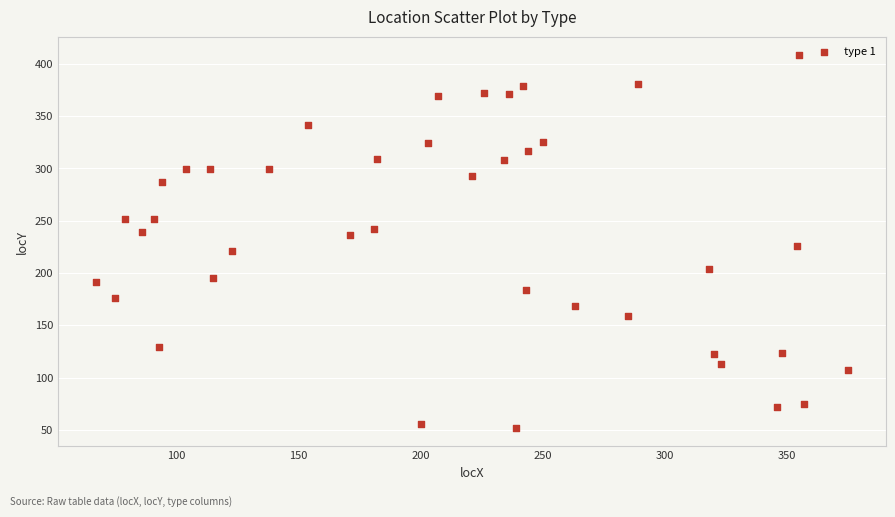

What is the range of Y values (max minus min)?

356